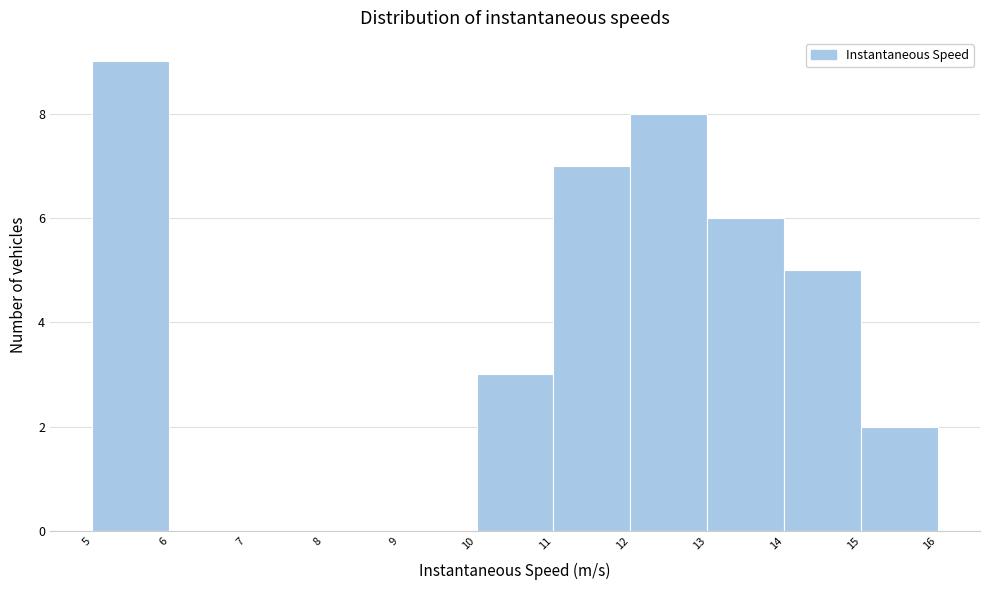

Reading left to right, transcribe this chart: for each bar, give the range it covers on the x-axis and its height. The values are not printed on the chart, so give them approximately, as read against the axis.

5 to 6: 9
6 to 7: 0
7 to 8: 0
8 to 9: 0
9 to 10: 0
10 to 11: 3
11 to 12: 7
12 to 13: 8
13 to 14: 6
14 to 15: 5
15 to 16: 2